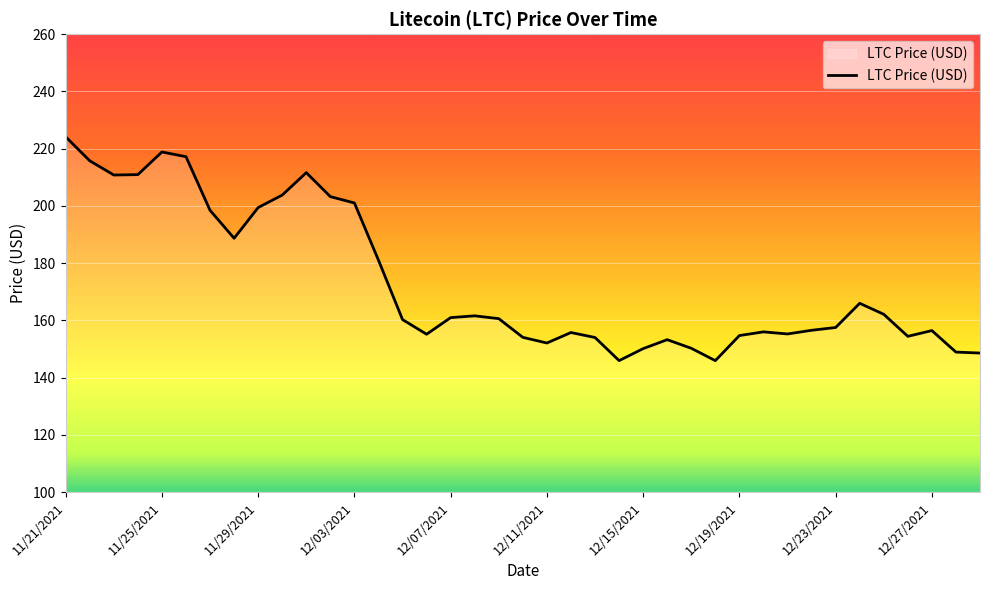

What is the greatest value displayed?

224.1